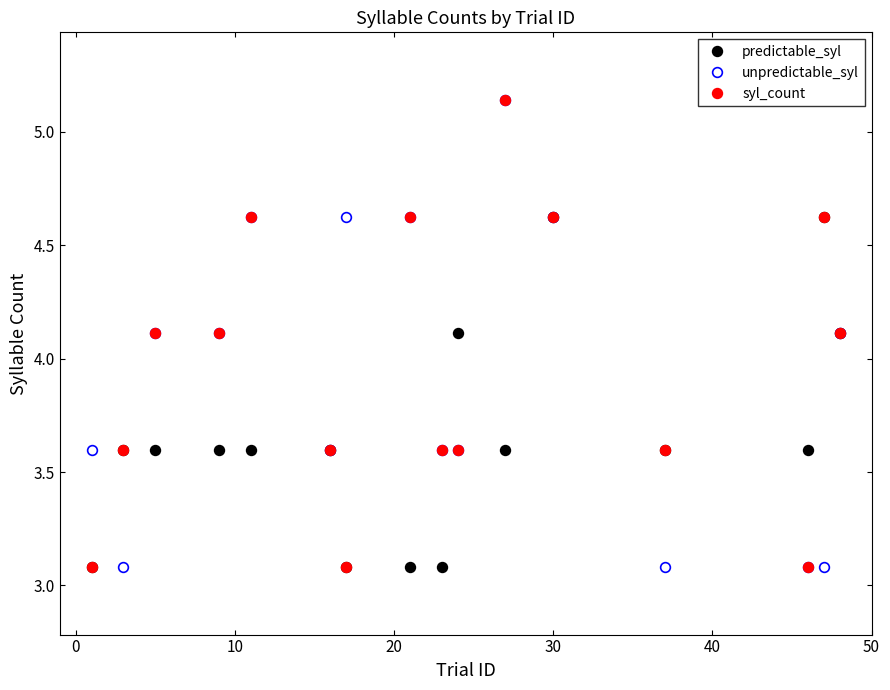

Rank the series by their maximum value, from lowest to highest.

predictable_syl, unpredictable_syl, syl_count